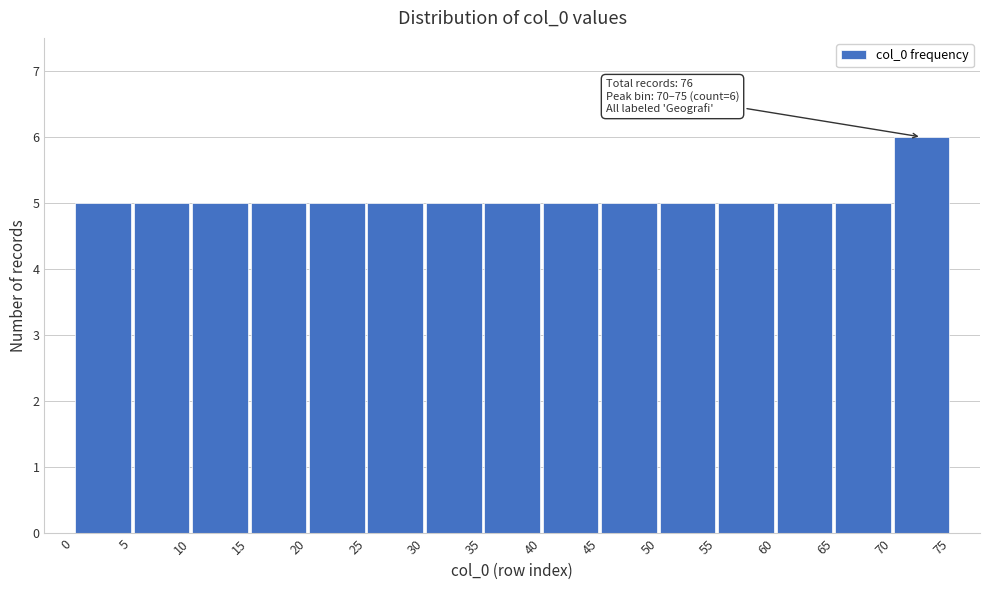

Which range on the x-axis has the tallest bar?

70 to 75